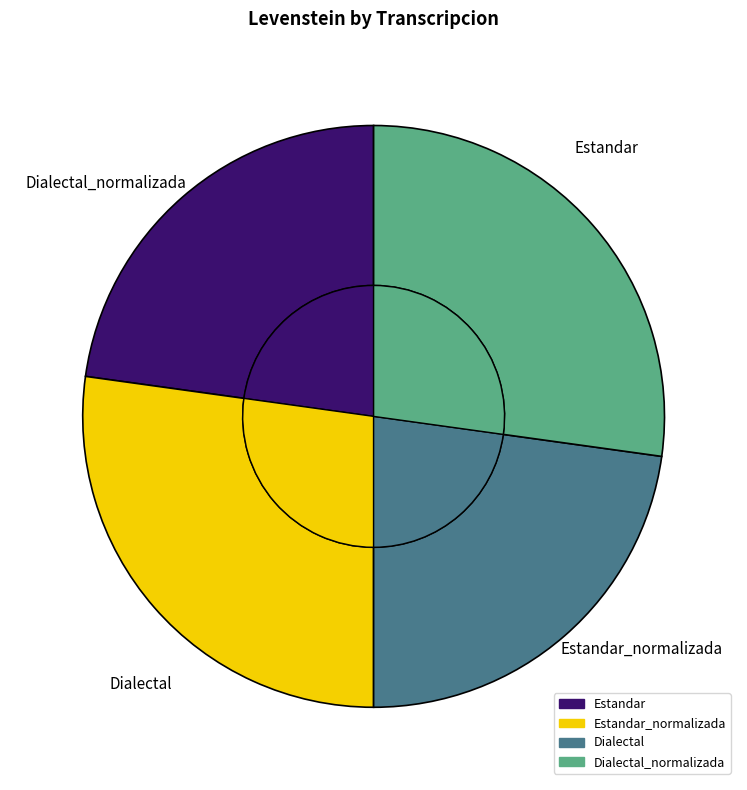

What percentage do Estandar_normalizada and Dialectal_normalizada together represent?

54.4%